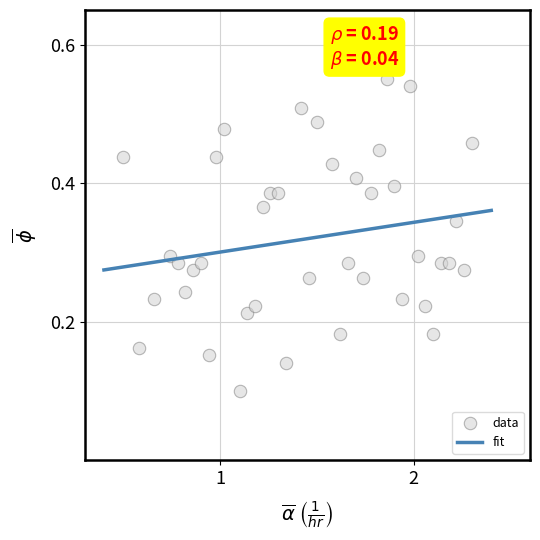

What is the range of X values (max minus min)?

1.8